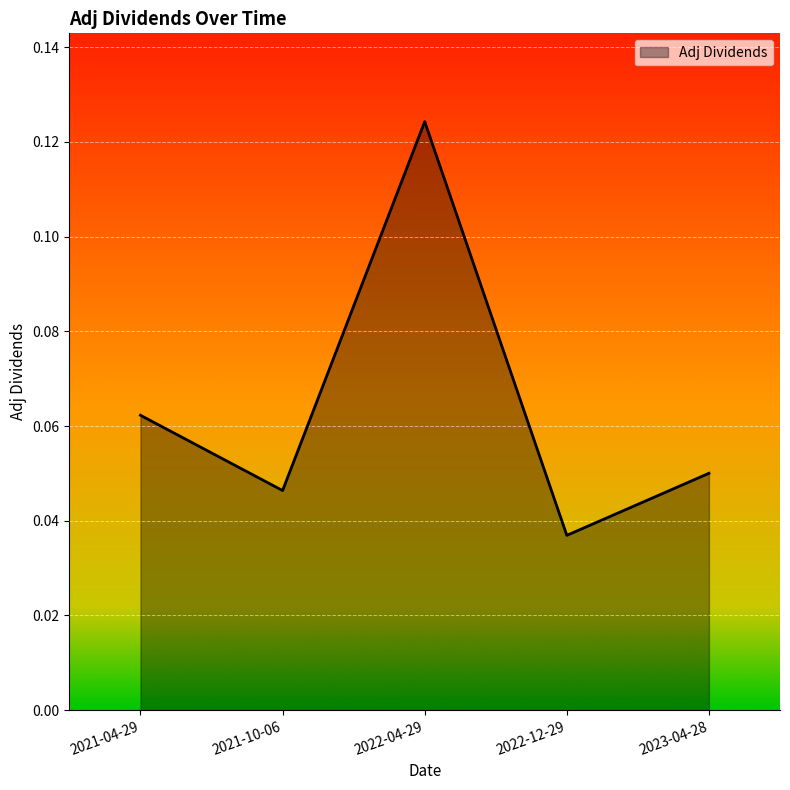

Where is the data nearest to the value 0?

2022-12-29